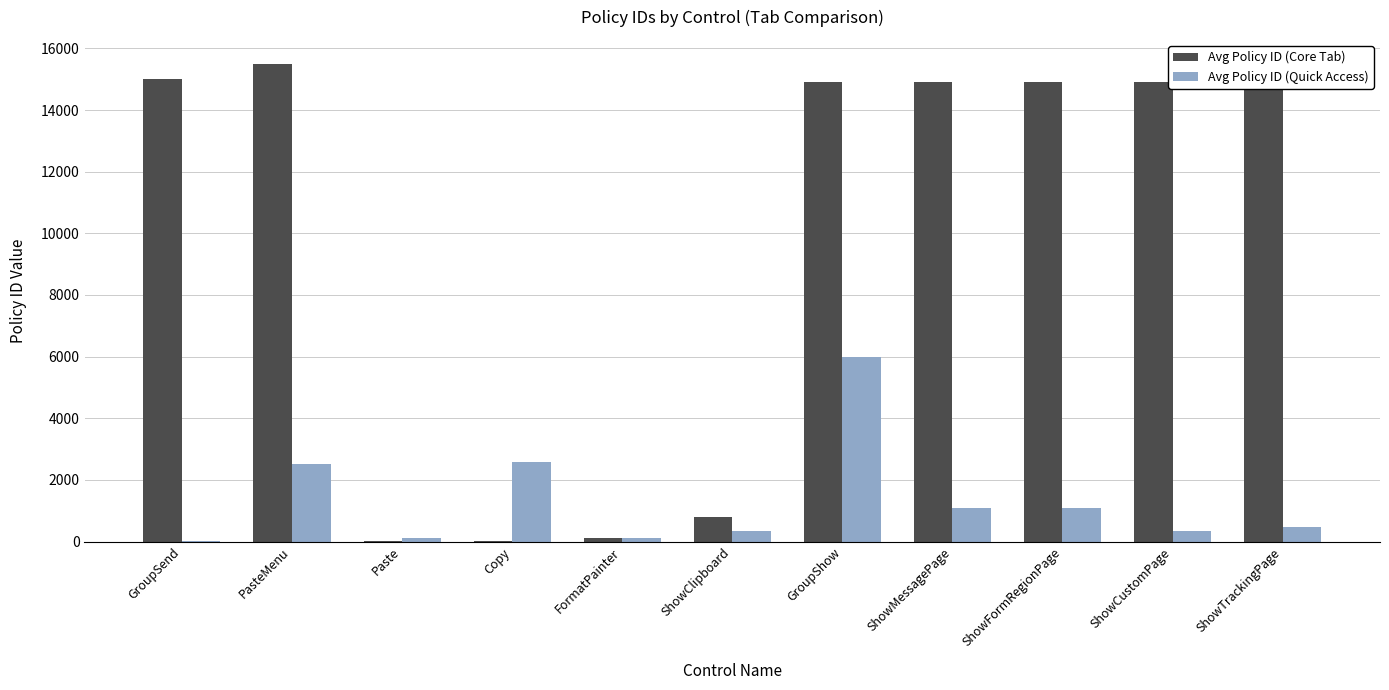

Are the bars horizontal?

No